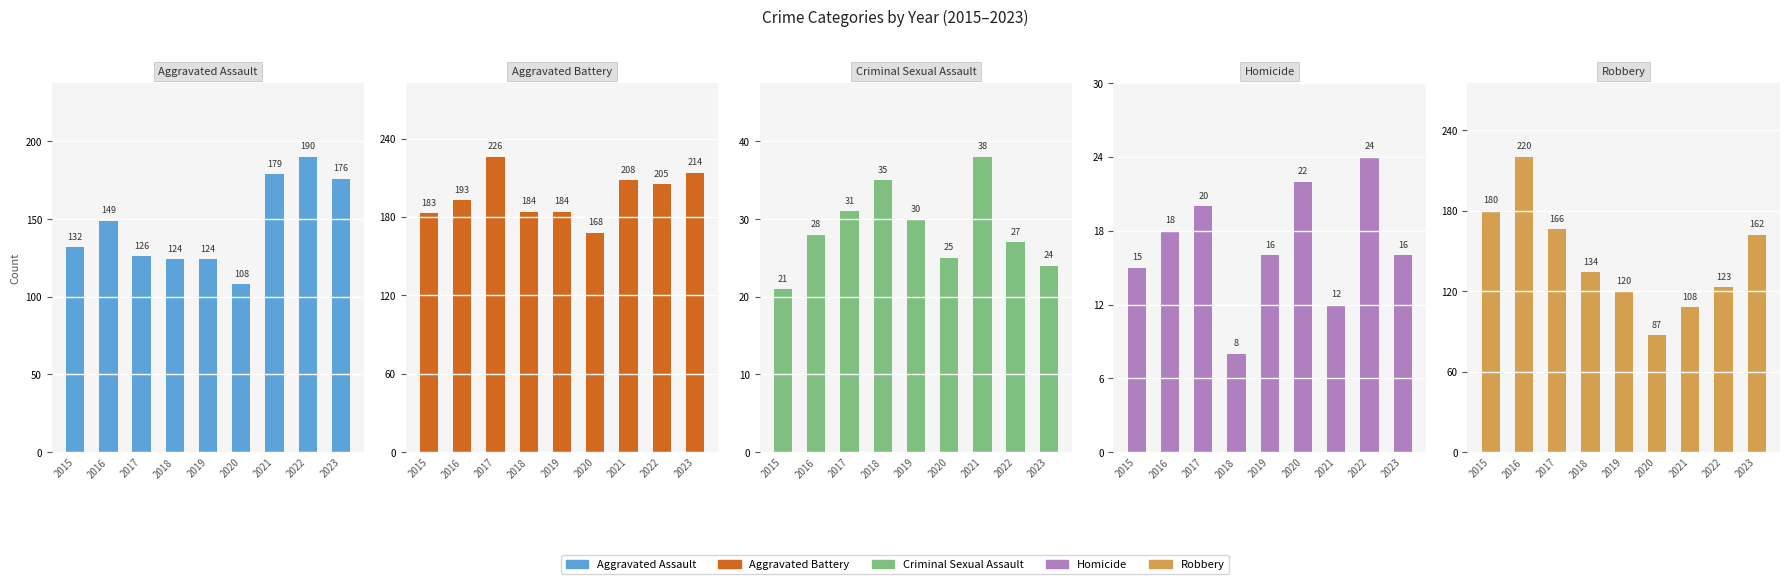

What is the difference between the Aggravated Battery values at 2018 and 2023?

30